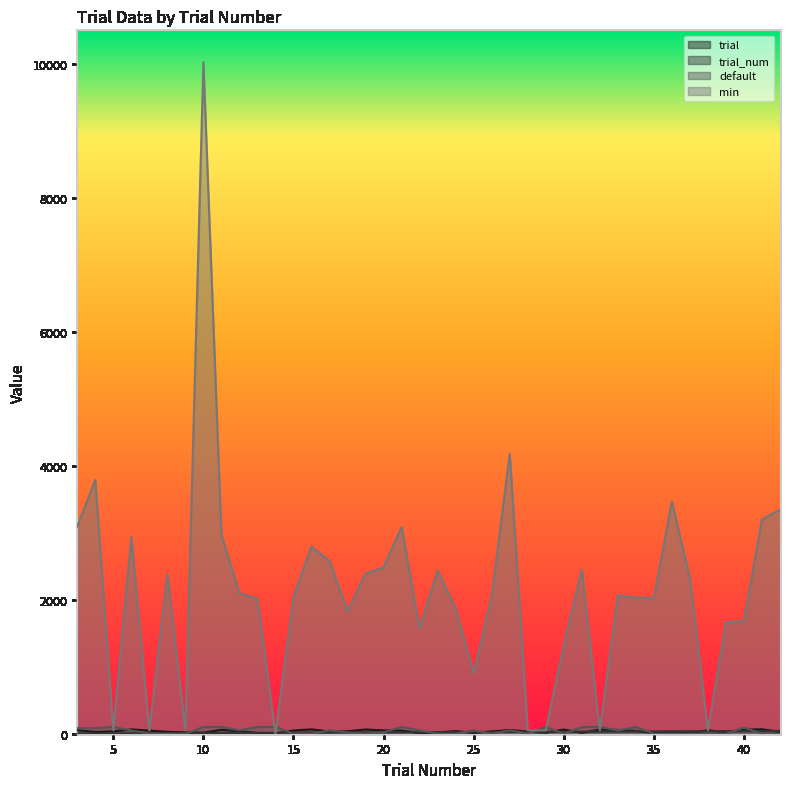

How many intersections are there between trial_num and trial?

15